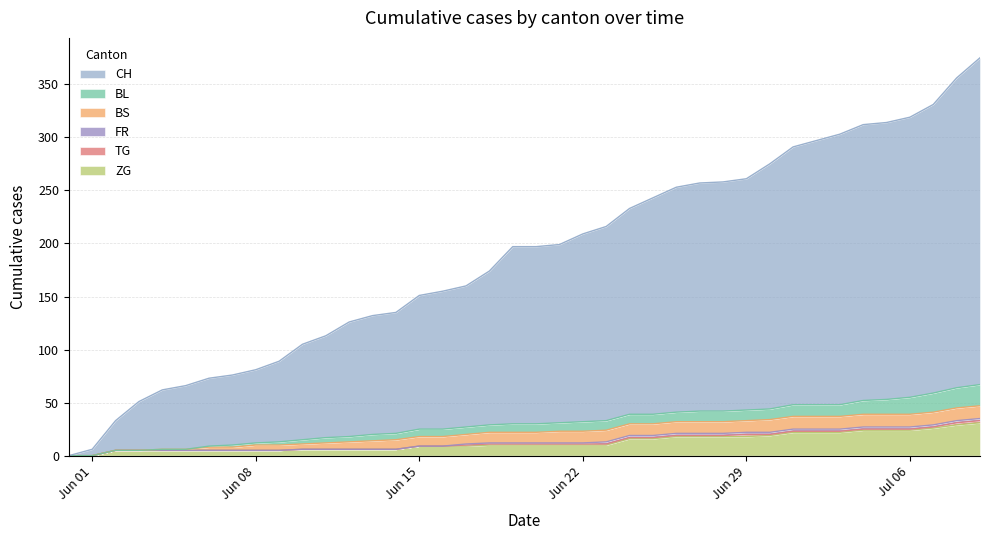

At which category is the sum across all series the highest?

2020-07-09